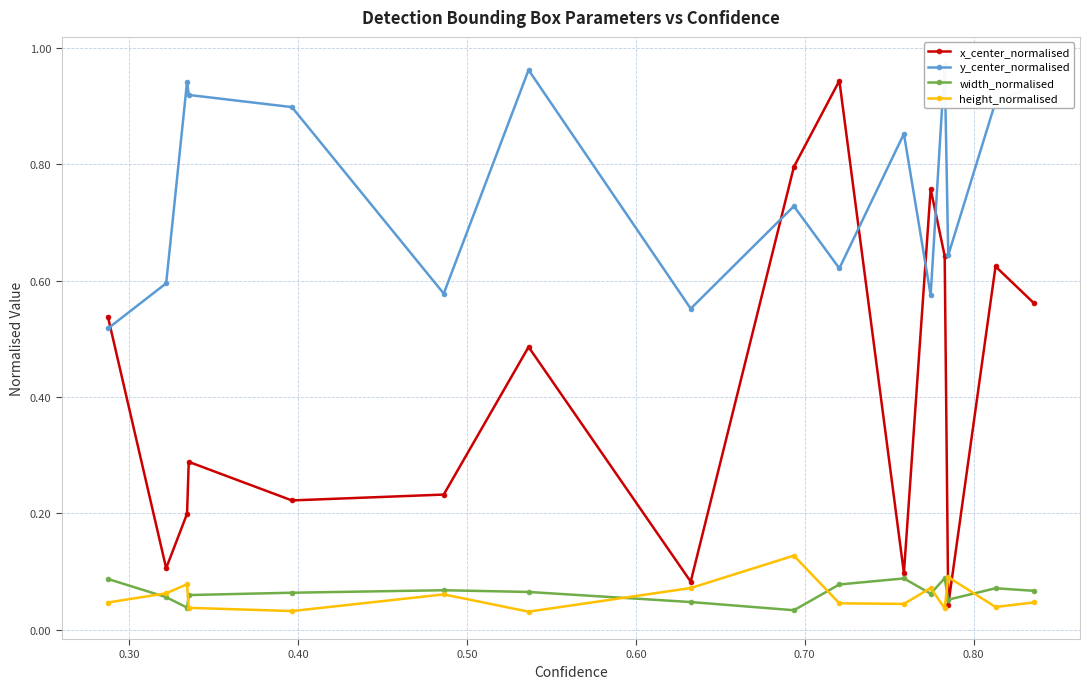

What are all the series names shown in the legend?

x_center_normalised, y_center_normalised, width_normalised, height_normalised